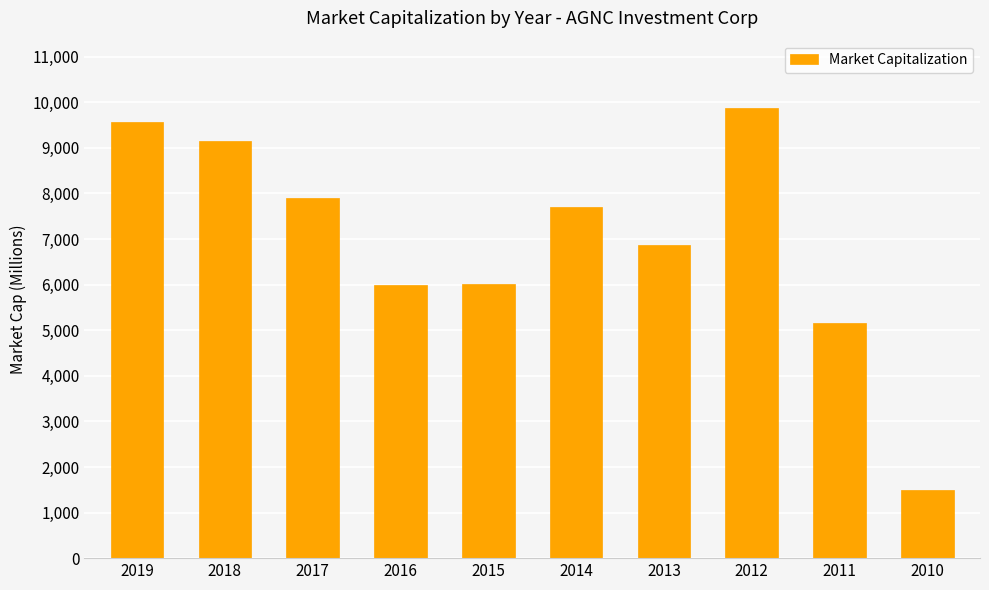

The chart shows a value of 1500.0 at 2010. True or false?

True